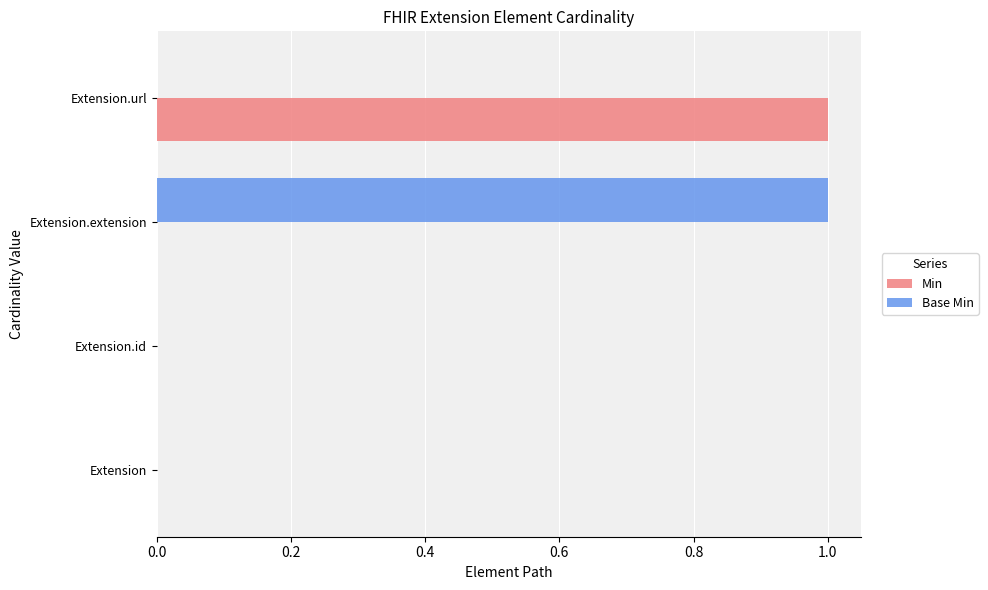

What is the maximum value shown in the chart?

1